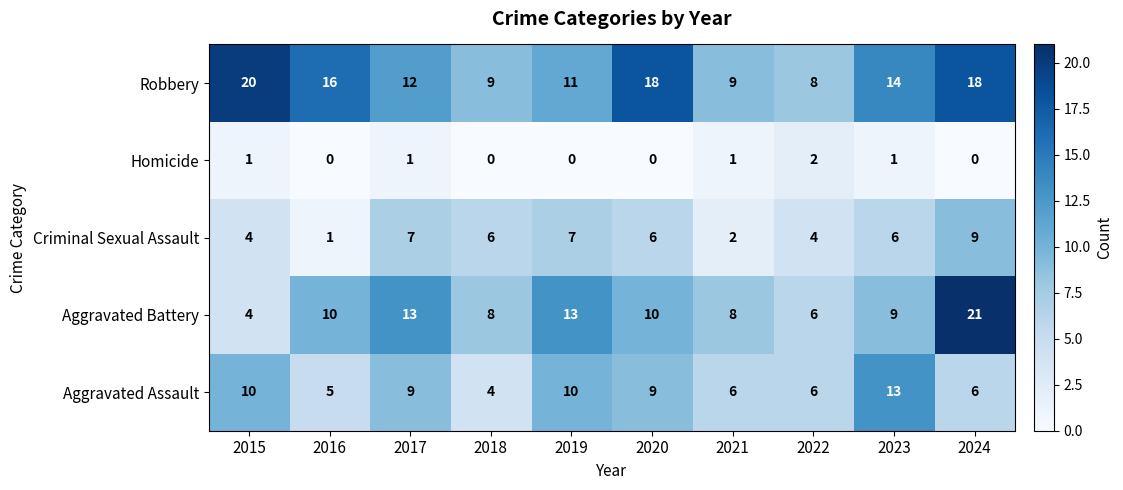

At which label does Aggravated Battery reach its minimum?

2015